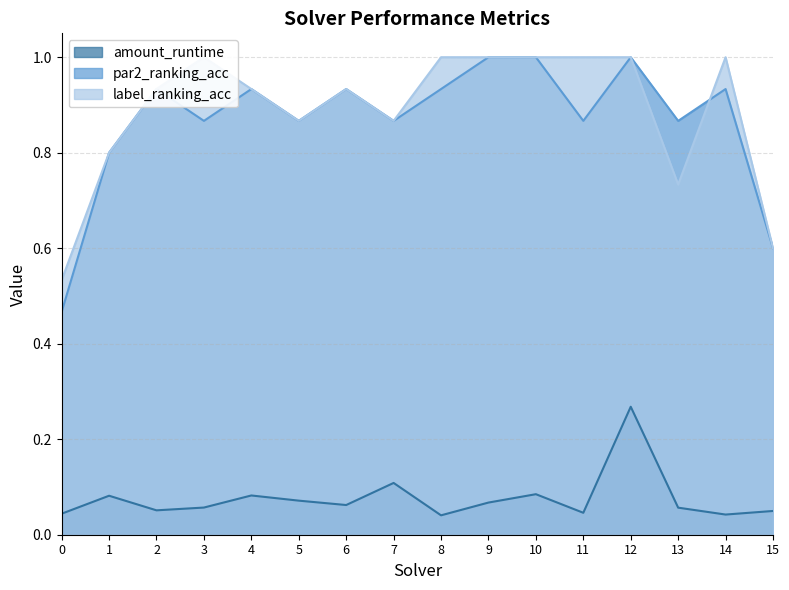

Which series has the widest spread of values?

par2_ranking_acc